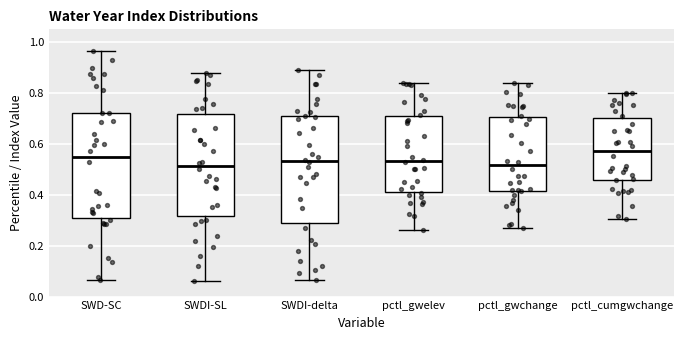

Reading left to right, transcribe this box plot: for each box, give where its median line is, the range the box spans, and where its two whiskers end, as read against the y-axis. The values are not printed on the chart, so give them approximately, as read against the axis.

SWD-SC: median 0.56, box 0.30 to 0.72, whiskers 0.06 to 0.96
SWDI-SL: median 0.52, box 0.32 to 0.72, whiskers 0.06 to 0.88
SWDI-delta: median 0.54, box 0.28 to 0.70, whiskers 0.06 to 0.88
pctl_gwelev: median 0.54, box 0.42 to 0.70, whiskers 0.26 to 0.84
pctl_gwchange: median 0.52, box 0.42 to 0.70, whiskers 0.26 to 0.84
pctl_cumgwchange: median 0.58, box 0.46 to 0.70, whiskers 0.30 to 0.80